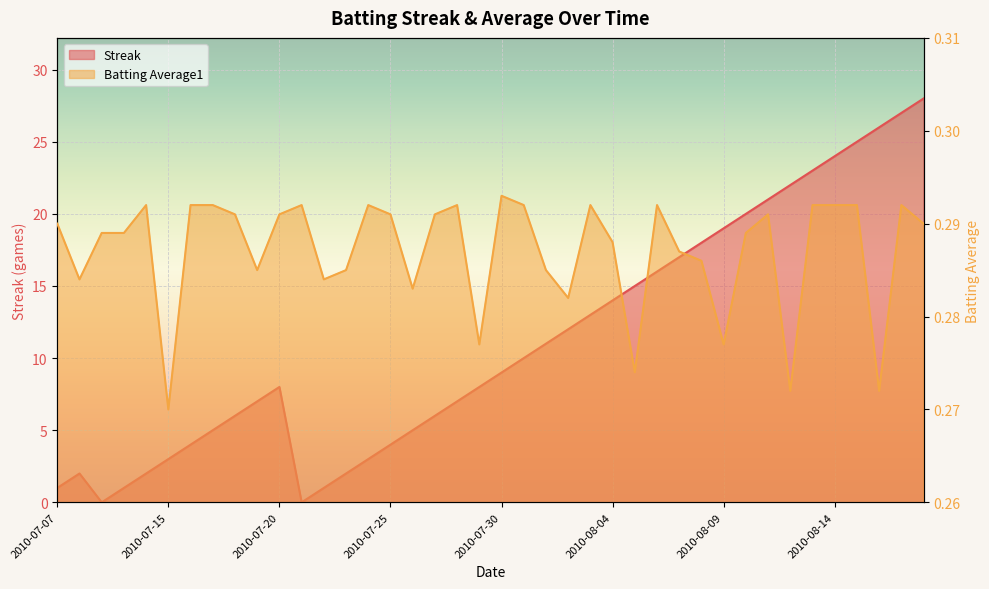

At which category is the sum across all series the highest?

2010-08-18